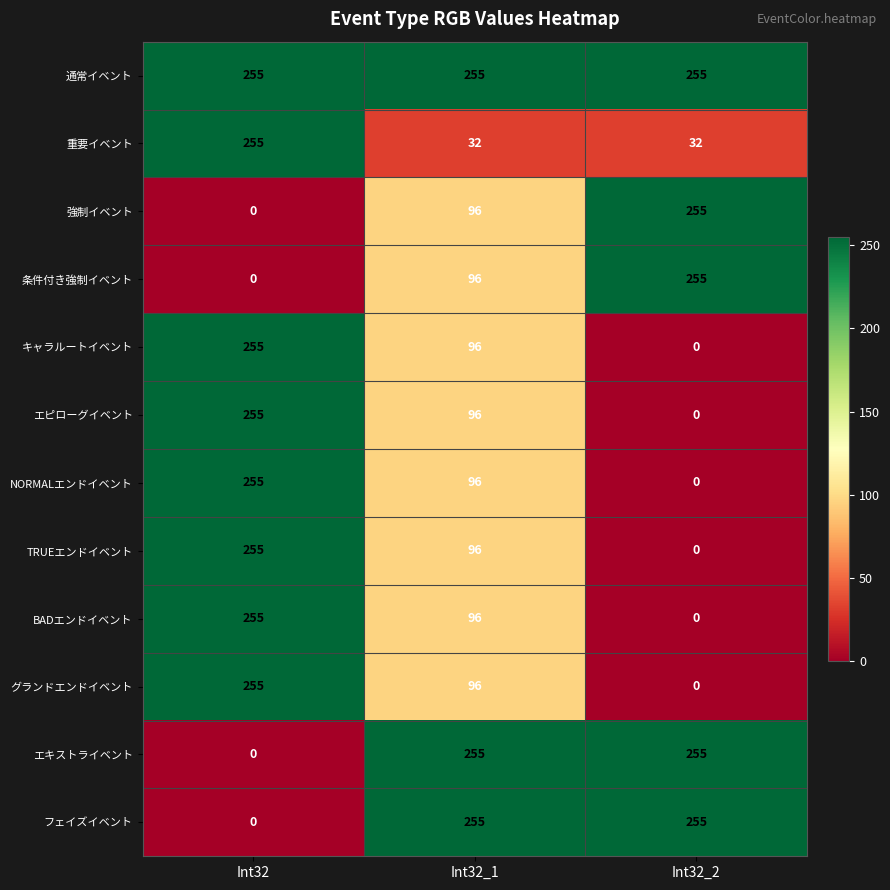

What is the difference between the highest and lowest values at Int32_2?

255